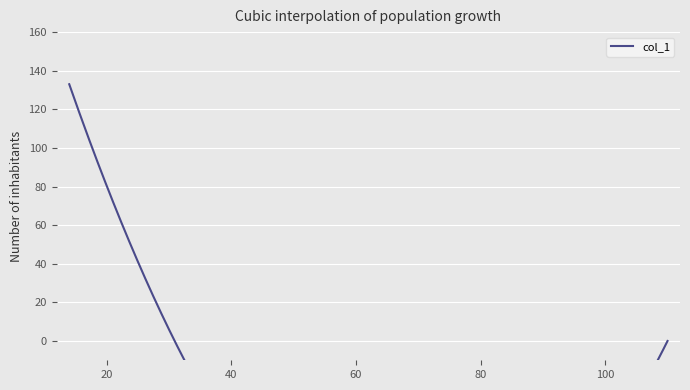

What is the difference between the maximum and minimum values?

133